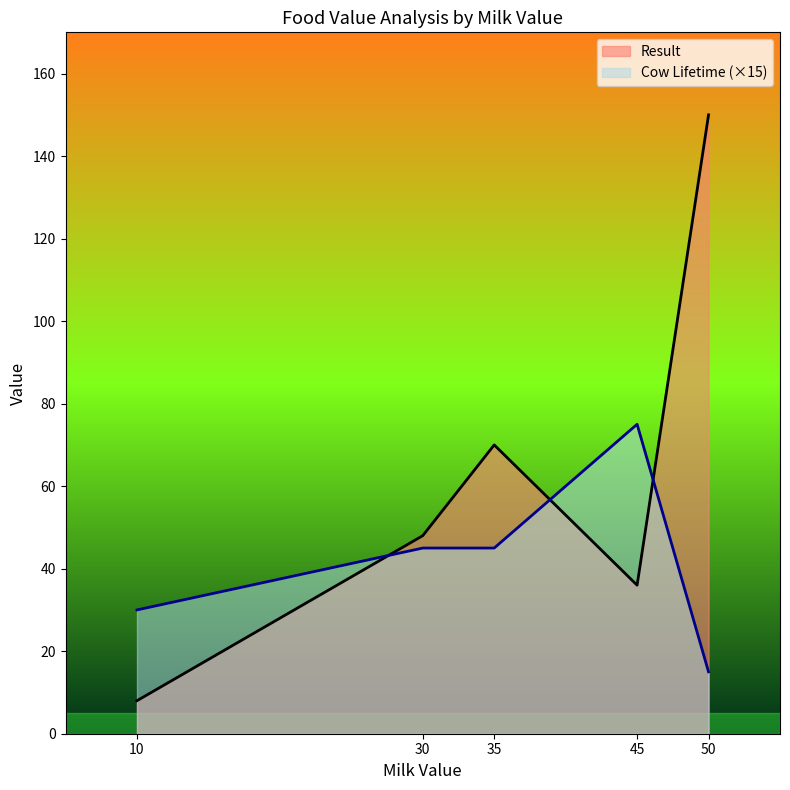

True or false: Cow Lifetime (×15) and Result intersect in this chart.

True